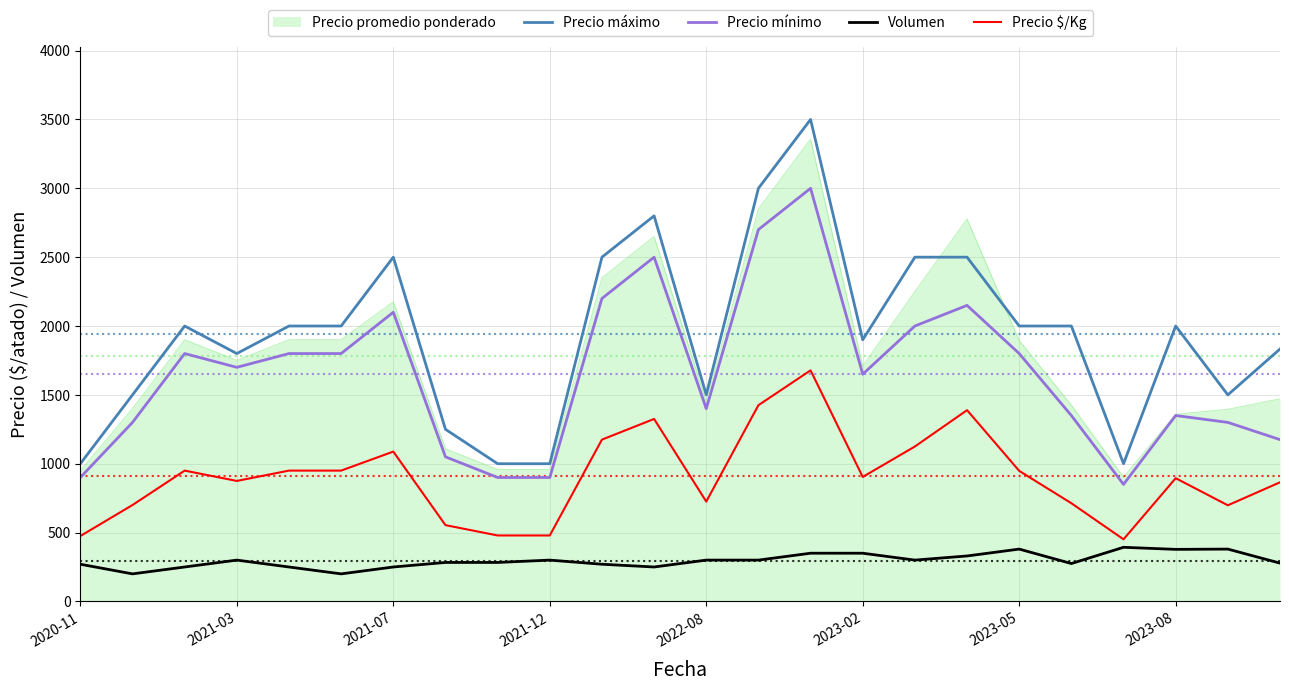

What is the highest value of the Precio máximo series?

3500